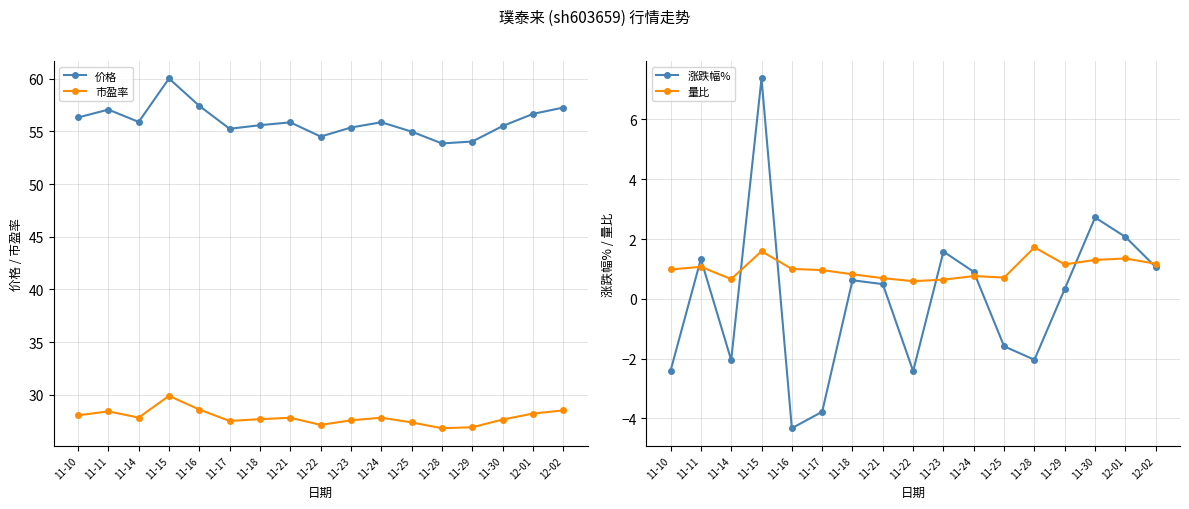

What is the difference between the 市盈率 values at 11-30 and 11-15?

2.2